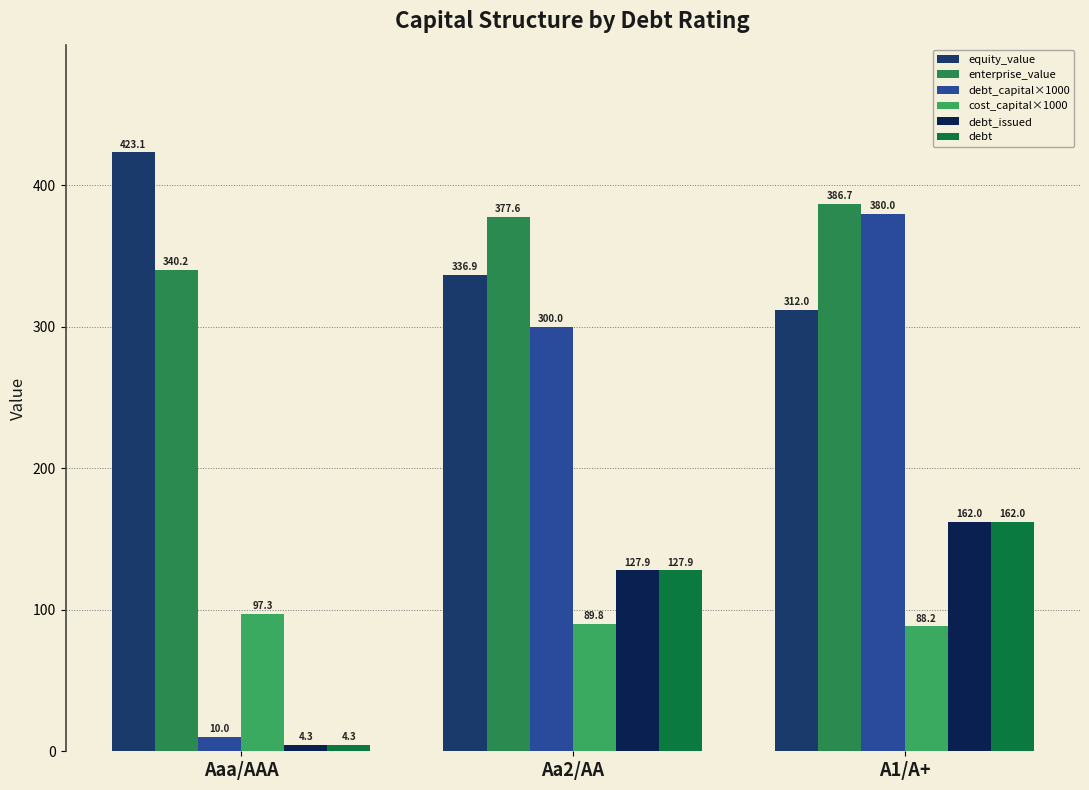

Are the bars horizontal?

No